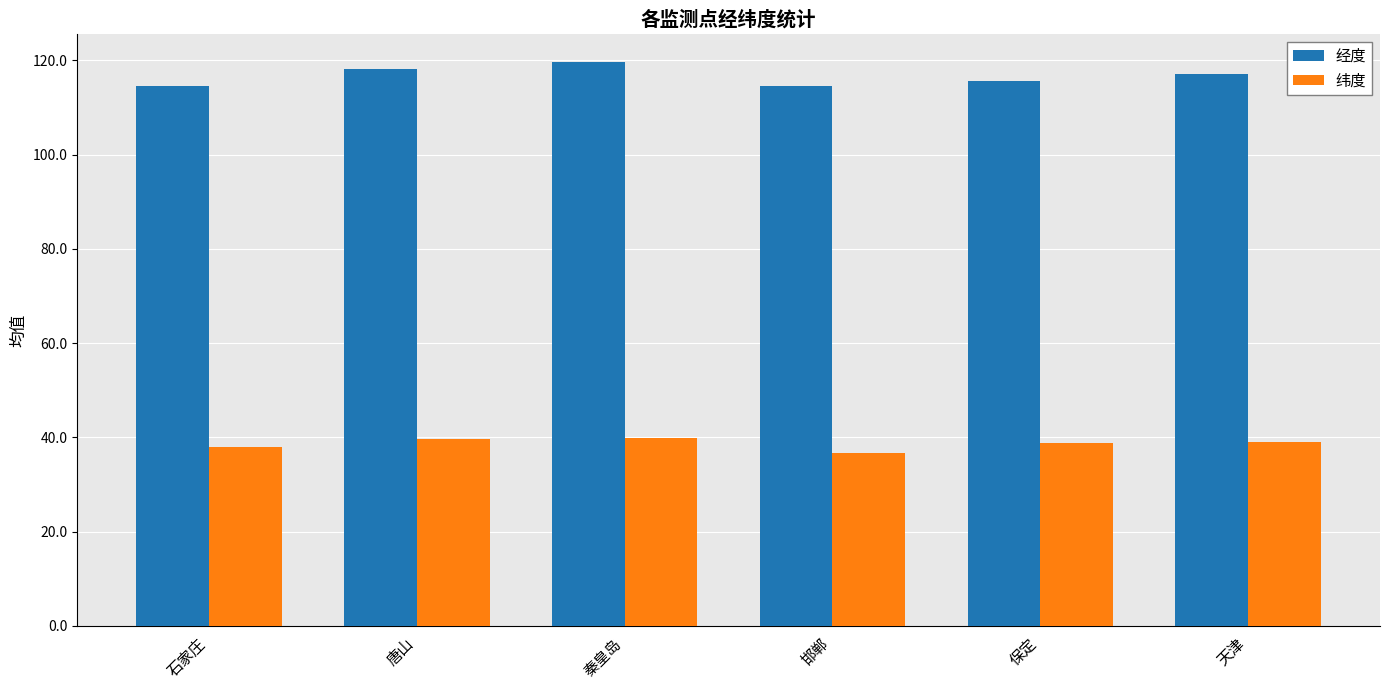

What is the approximate value of 经度 at 石家庄?

114.5